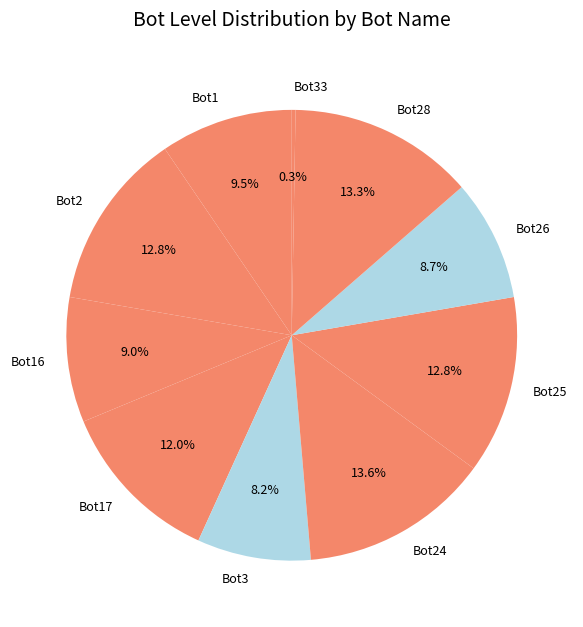

What is the ratio of the value at Bot17 to the value at Bot28?

0.9